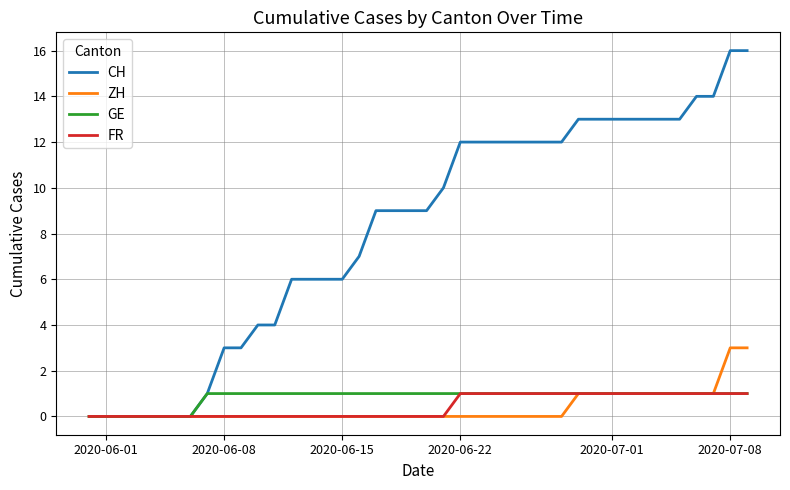

Reading left to right, extract all data points from this chart.

CH: 0	0	0	0	0	0	0	1	3	3	4	4	6	6	6	6	7	9	9	9	9	10	12	12	12	12	12	12	12	13	13	13	13	13	13	13	14	14	16	16
ZH: 0	0	0	0	0	0	0	0	0	0	0	0	0	0	0	0	0	0	0	0	0	0	0	0	0	0	0	0	0	1	1	1	1	1	1	1	1	1	3	3
GE: 0	0	0	0	0	0	0	1	1	1	1	1	1	1	1	1	1	1	1	1	1	1	1	1	1	1	1	1	1	1	1	1	1	1	1	1	1	1	1	1
FR: 0	0	0	0	0	0	0	0	0	0	0	0	0	0	0	0	0	0	0	0	0	0	1	1	1	1	1	1	1	1	1	1	1	1	1	1	1	1	1	1